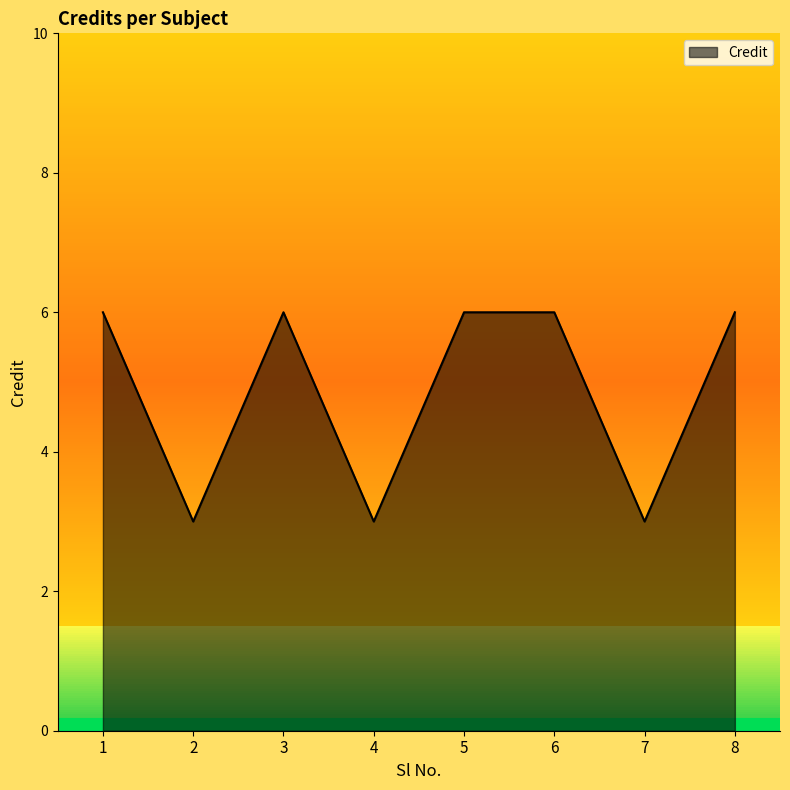

What is the sum of the values at 4 and 7?

6